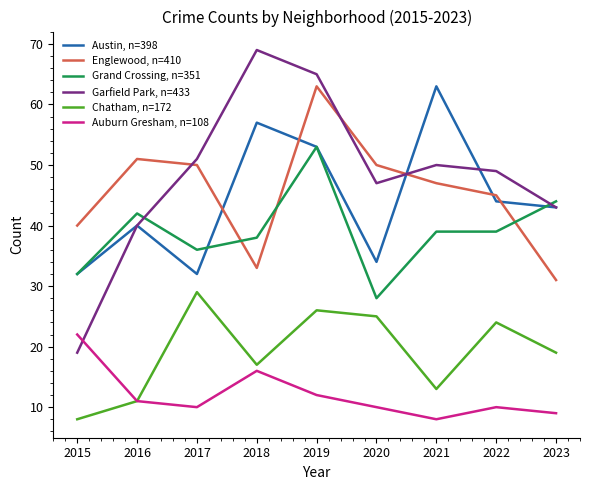

Which label corresponds to the largest value in the chart?

2018